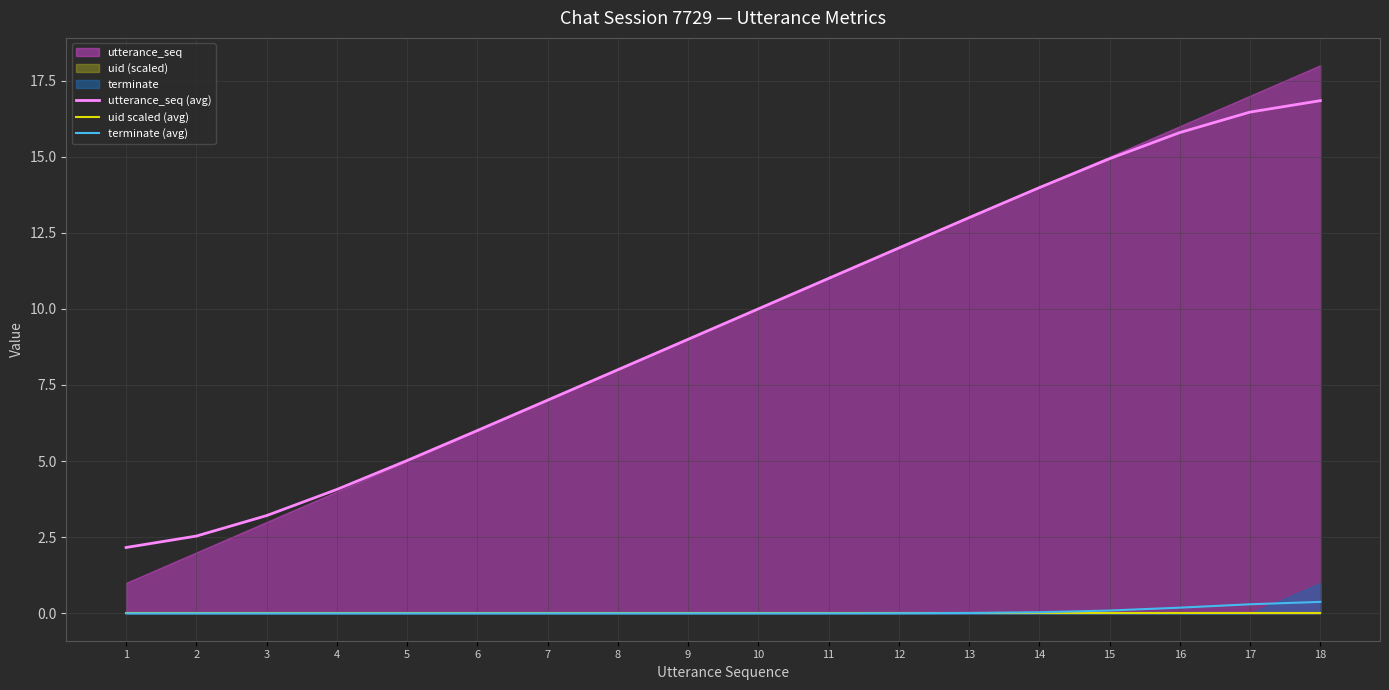

True or false: utterance_seq (avg) has a value of 5.1 at 14.

False